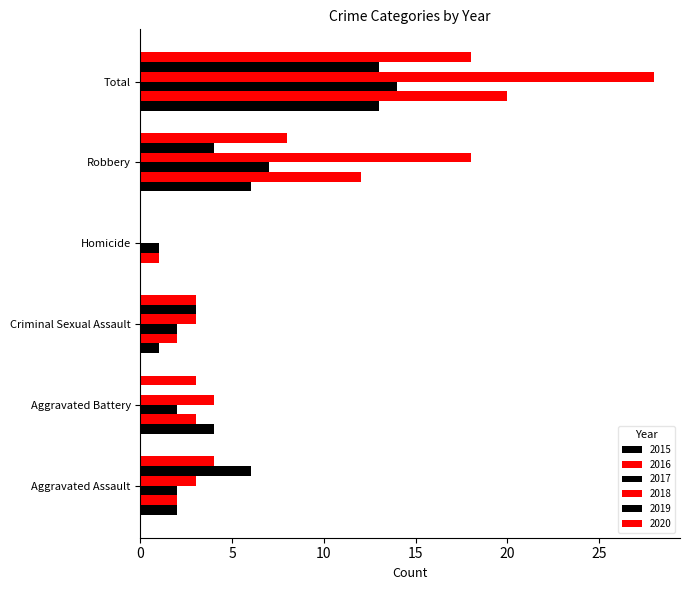

What is the highest value of the 2018 series?

28